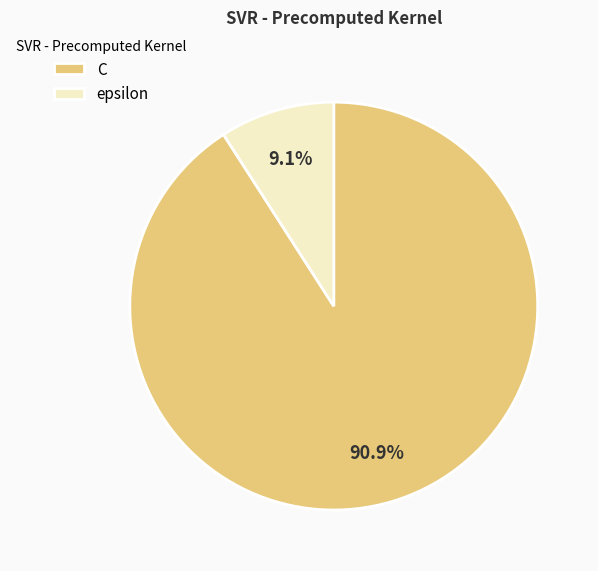

Is it true that C is 79% of the pie?

False